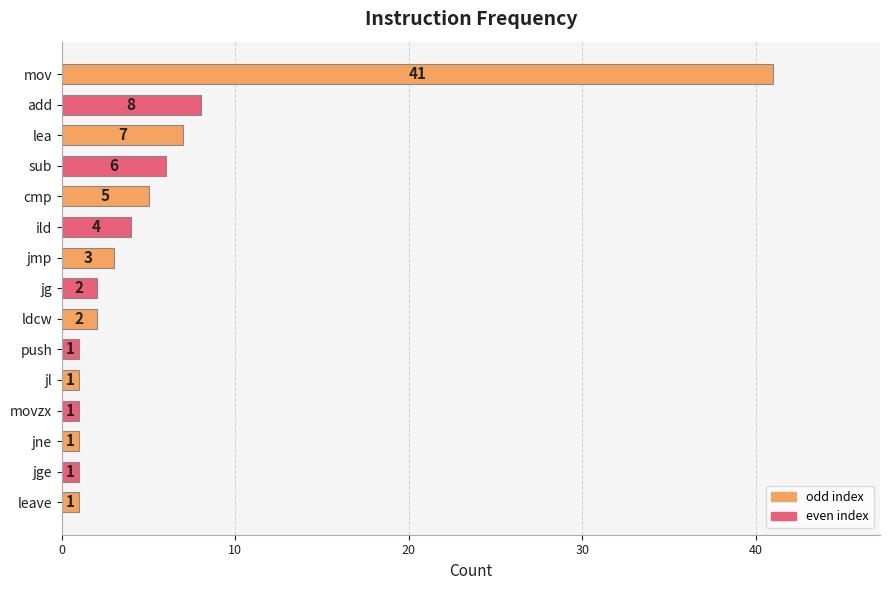

What is the difference between the maximum and second lowest values?

40